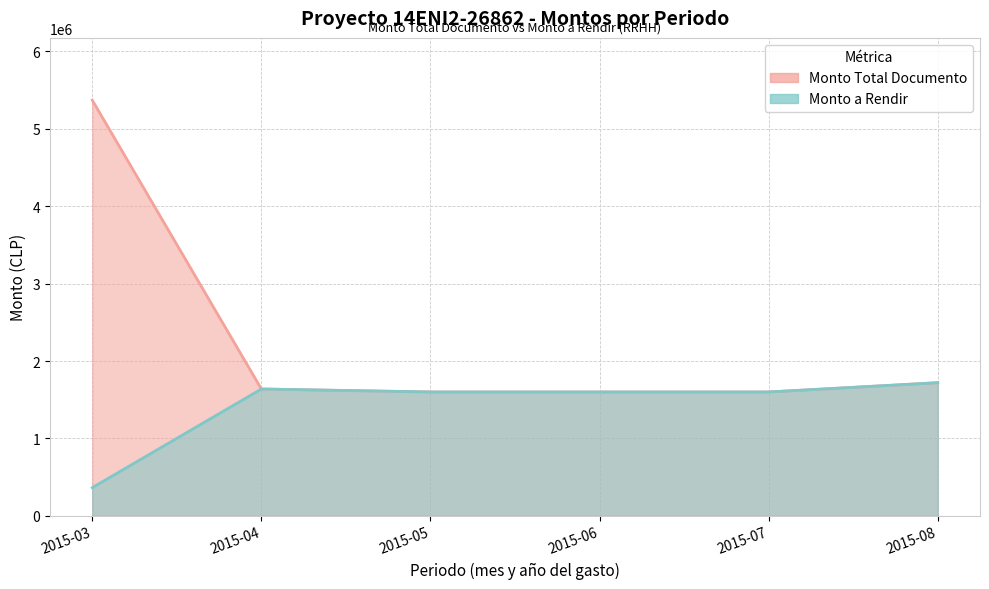

Reading left to right, list all the values displayed in this chart.

Monto Total Documento: 2015-03=5369623	2015-04=1638500	2015-05=1600000	2015-06=1600000	2015-07=1600000	2015-08=1720000
Monto a Rendir: 2015-03=364091	2015-04=1638500	2015-05=1600000	2015-06=1600000	2015-07=1600000	2015-08=1720000